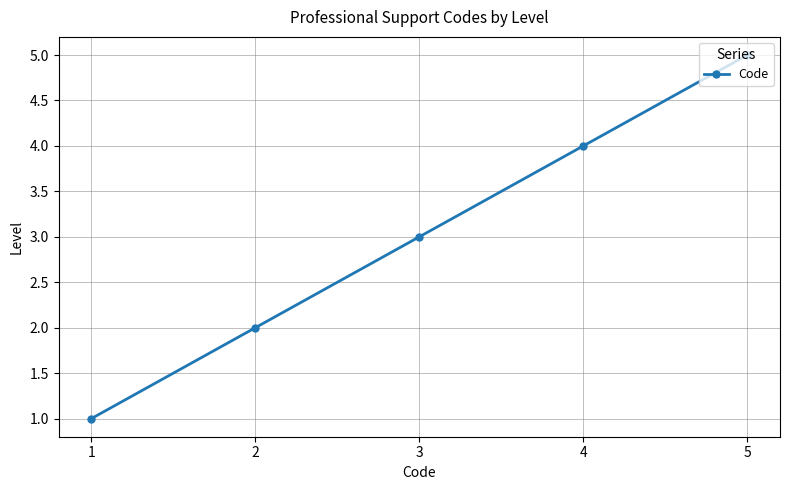

Rank the categories by value from lowest to highest.

1, 2, 3, 4, 5